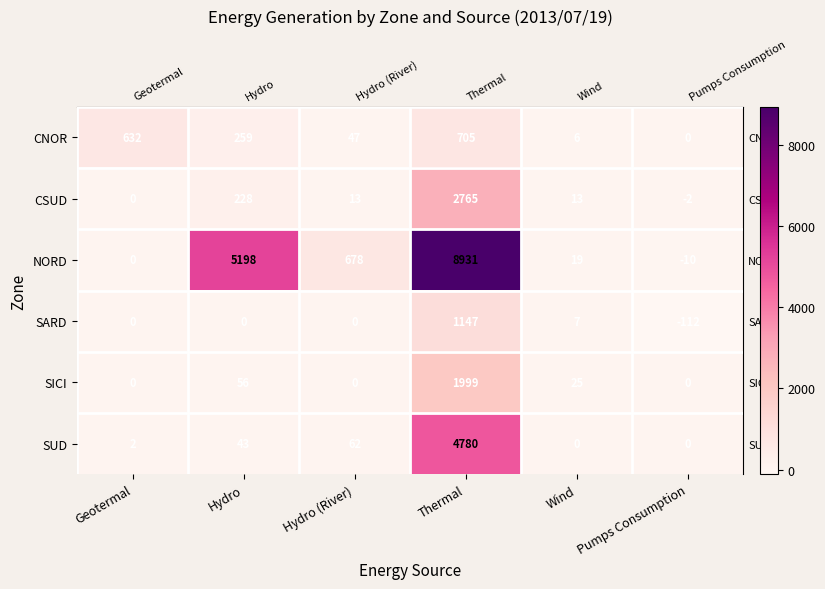

Rank the series at Wind from lowest to highest value.

SUD, CNOR, SARD, CSUD, NORD, SICI